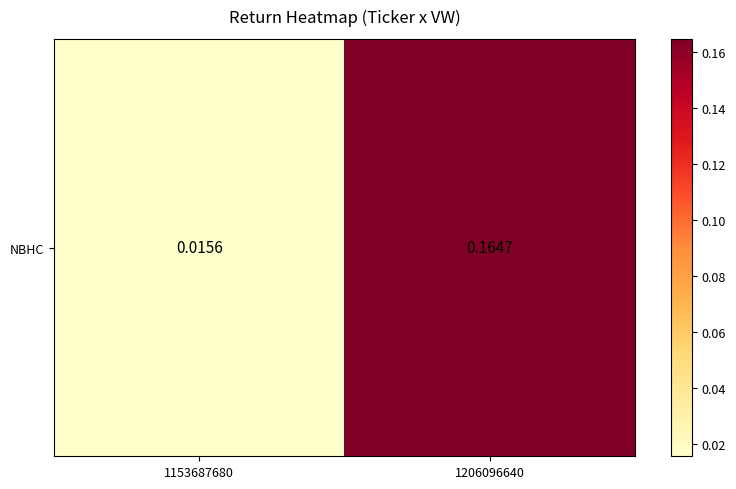

The value at 1153687680 is 0.0. True or false?

False